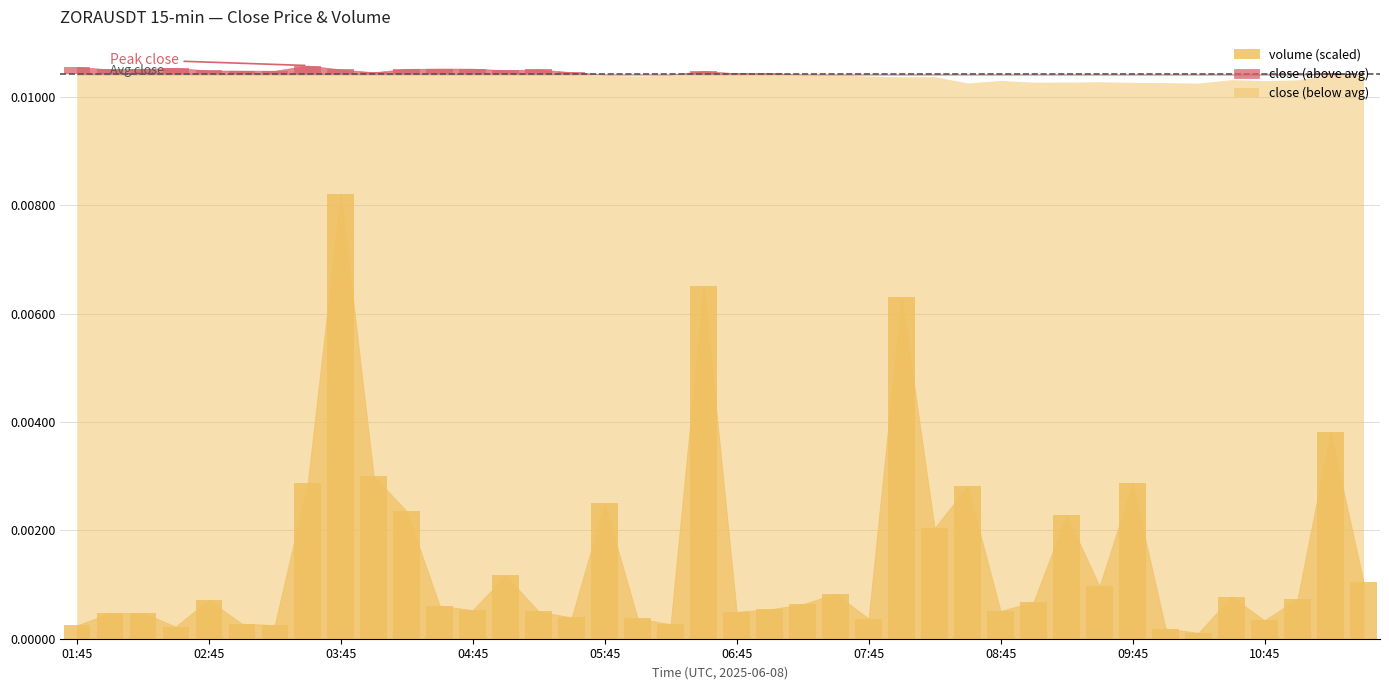

Where is the data nearest to the value 0?

10:15